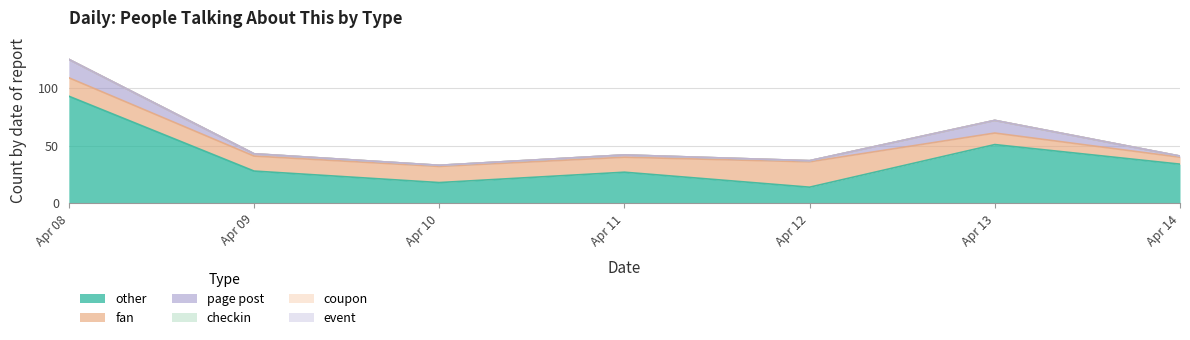

True or false: checkin and other cross at least once.

False